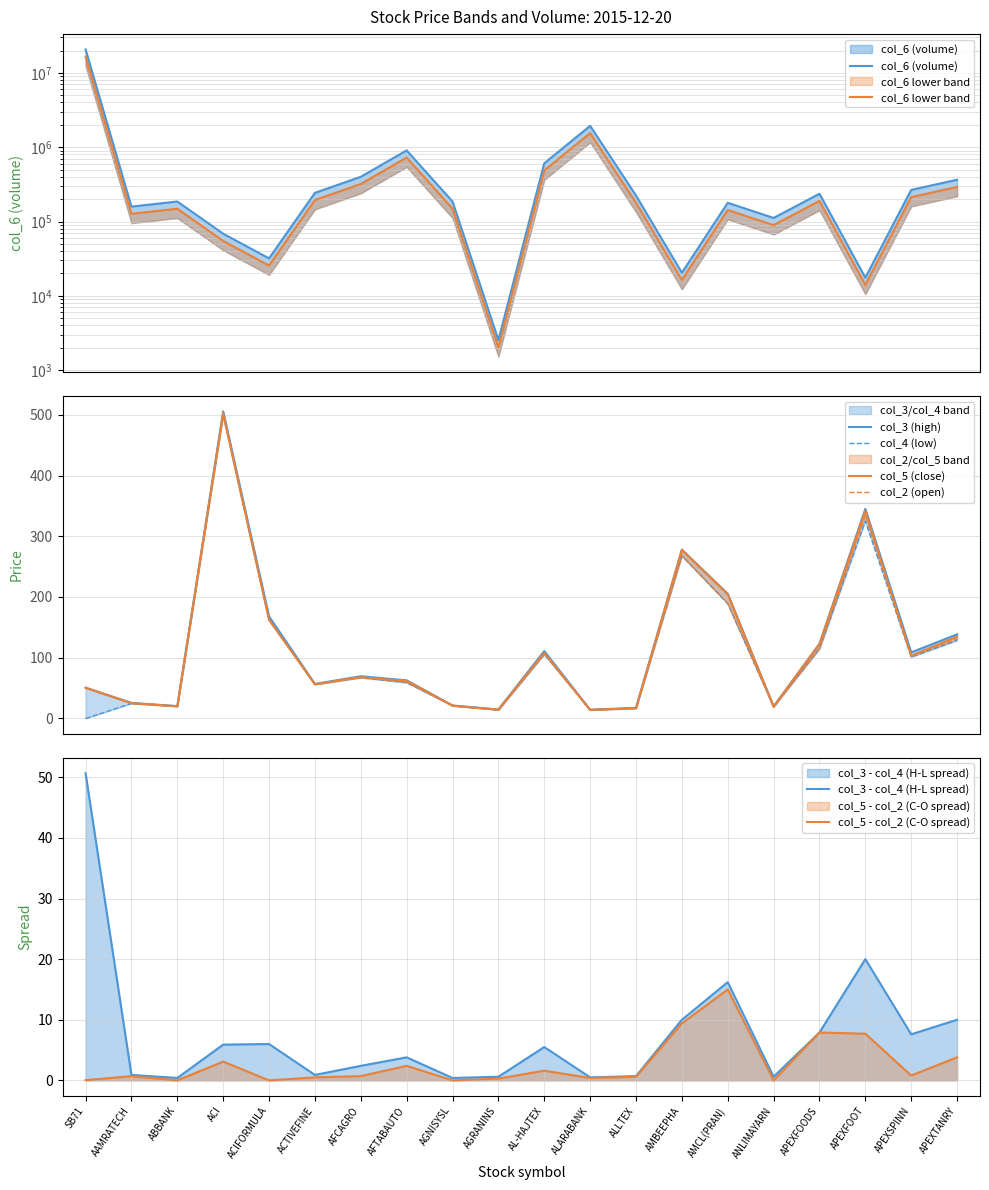

True or false: col_5 has more than 1 points higher than both neighbors.

True